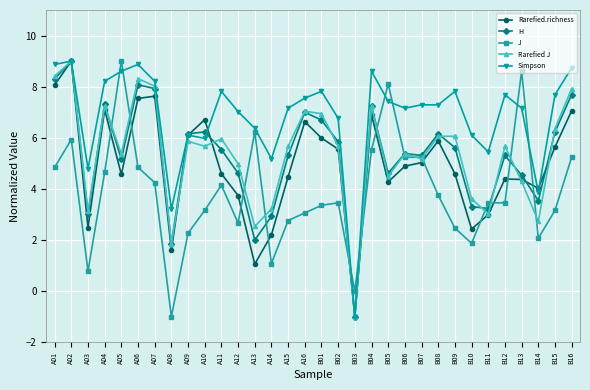

Which category has the lowest value in the J series?

A08